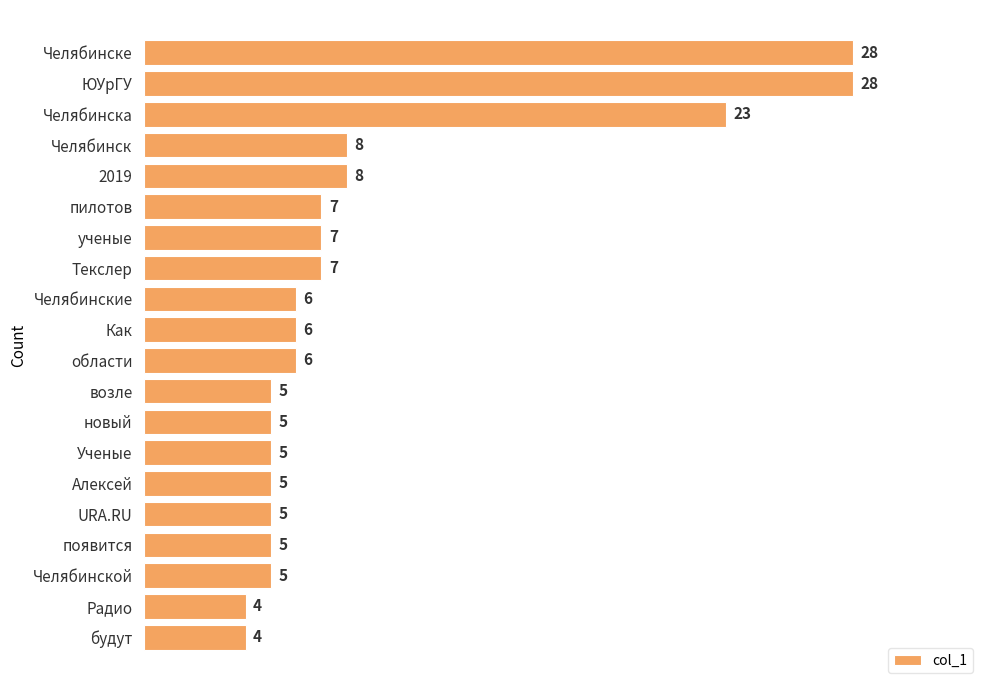

What is the value of the 2nd bar from the top?

28